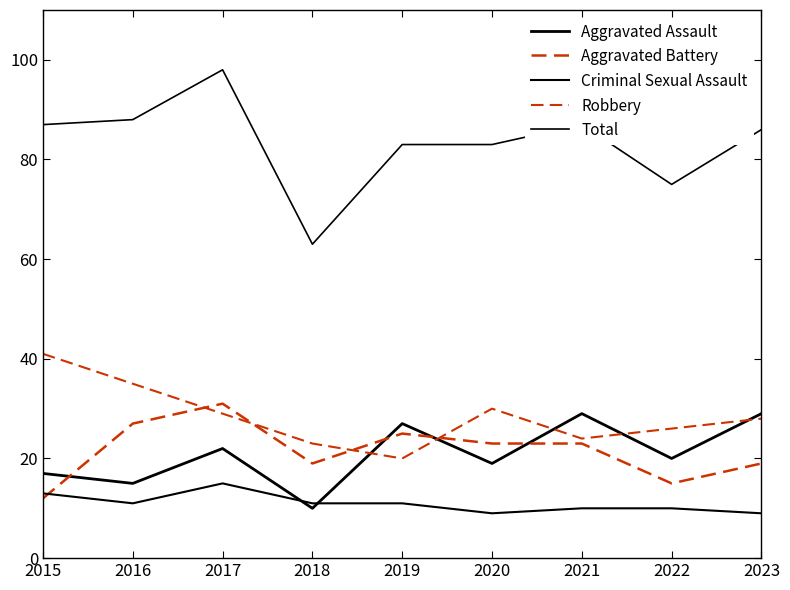

True or false: Criminal Sexual Assault and Total cross at least once.

False